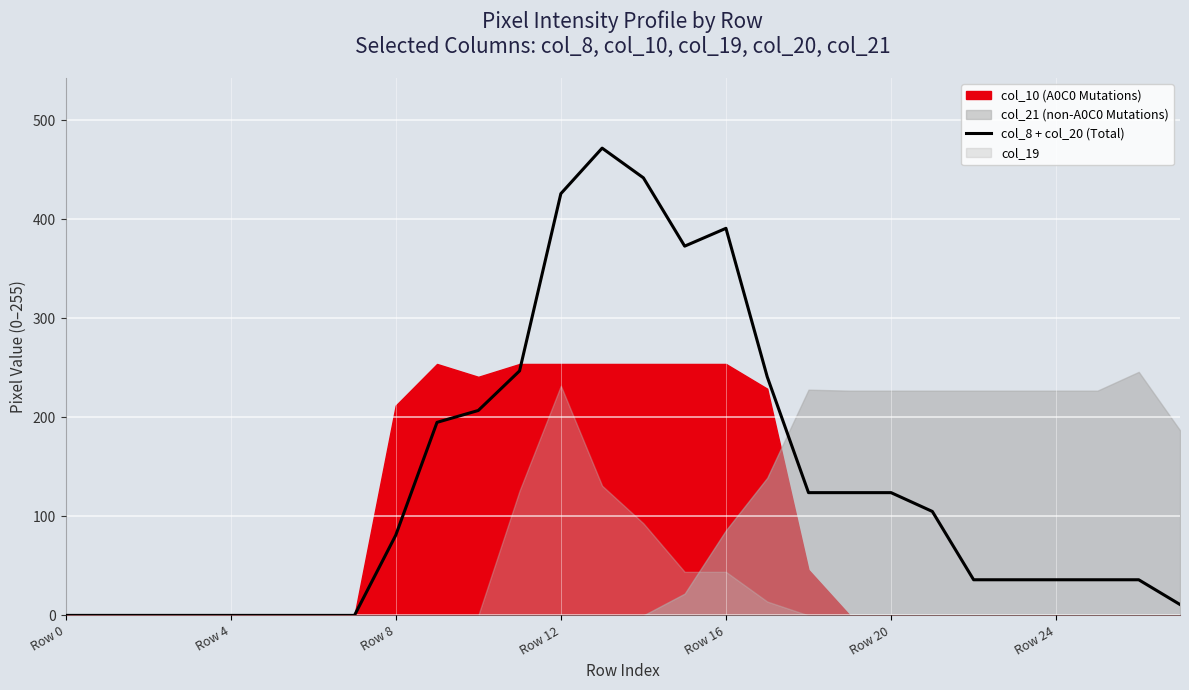

What is the greatest value displayed?

472